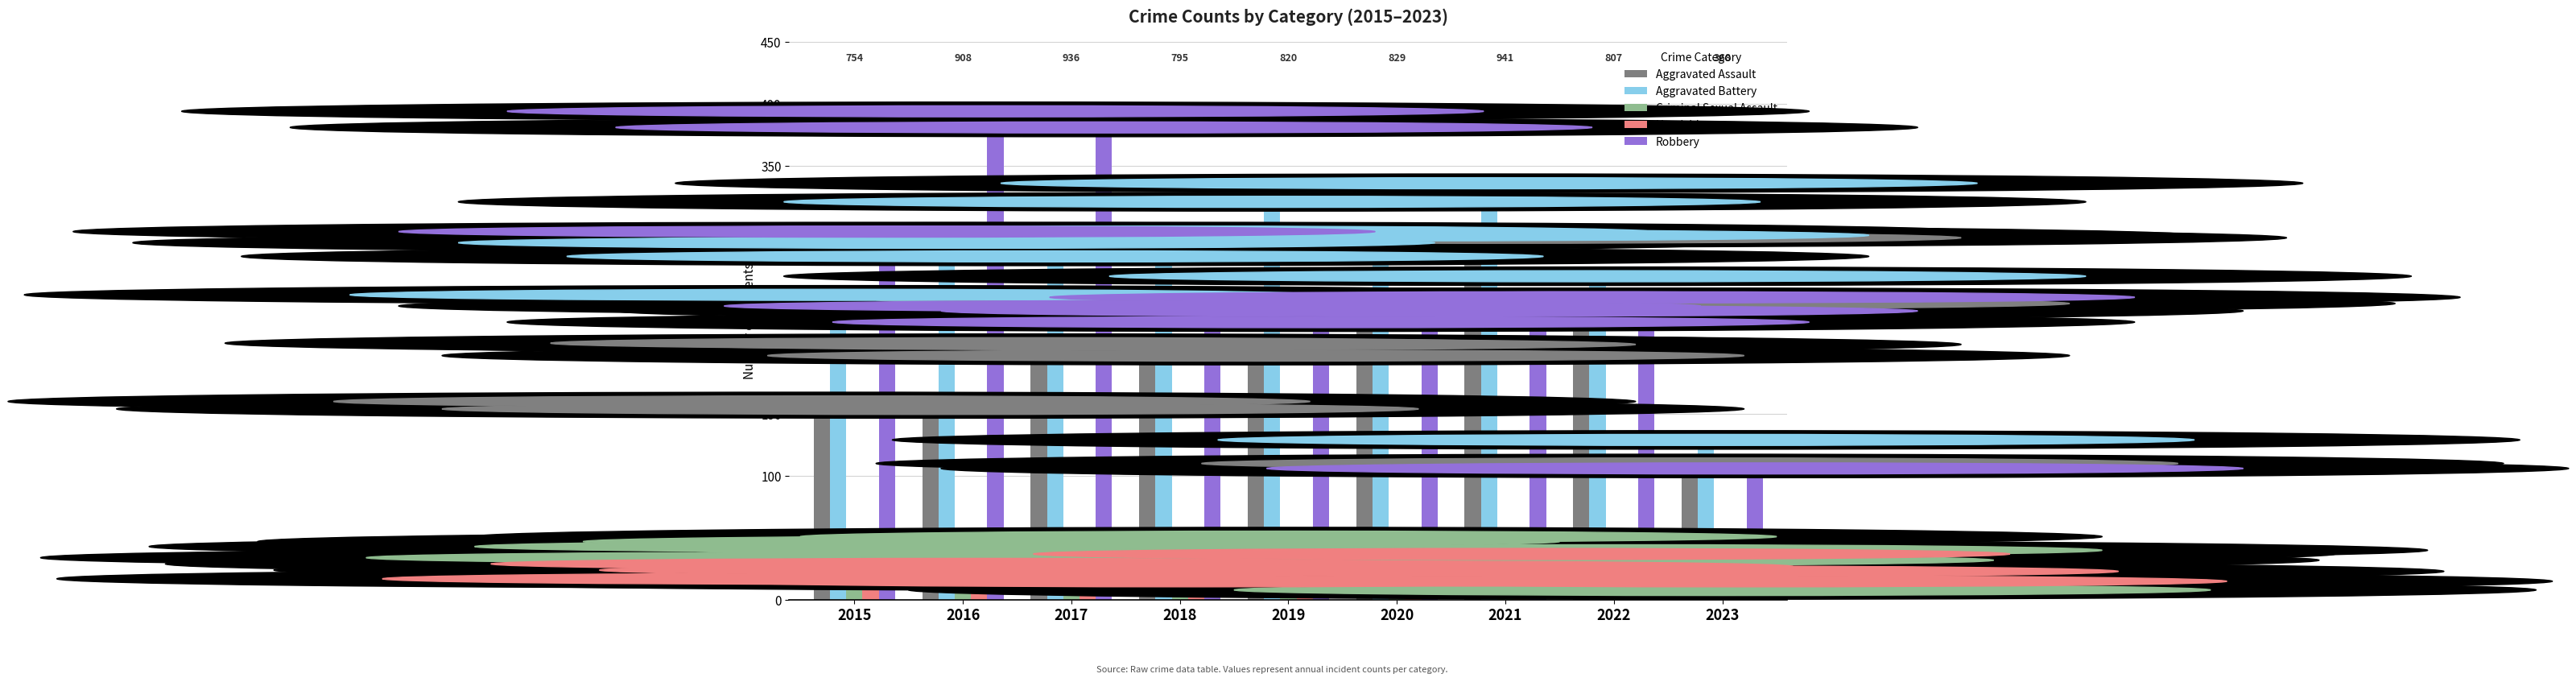

What is the average value of the Criminal Sexual Assault series?

37